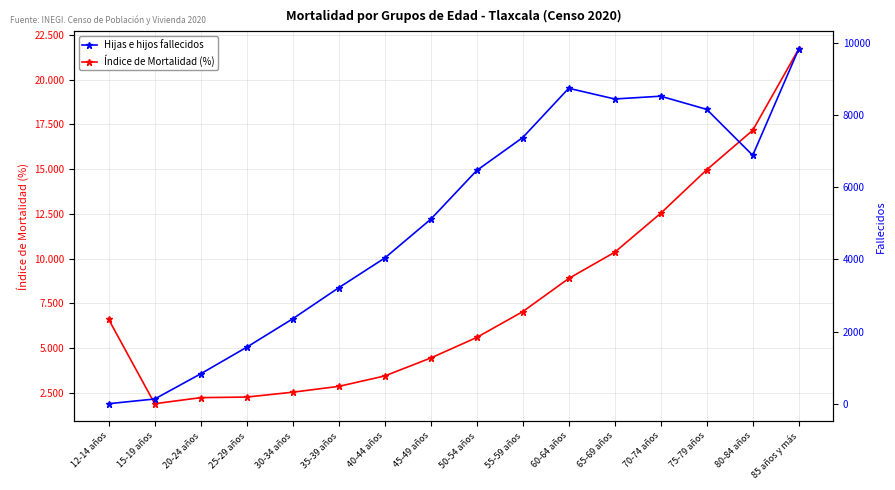

Which series has the widest spread of values?

Hijas e hijos fallecidos